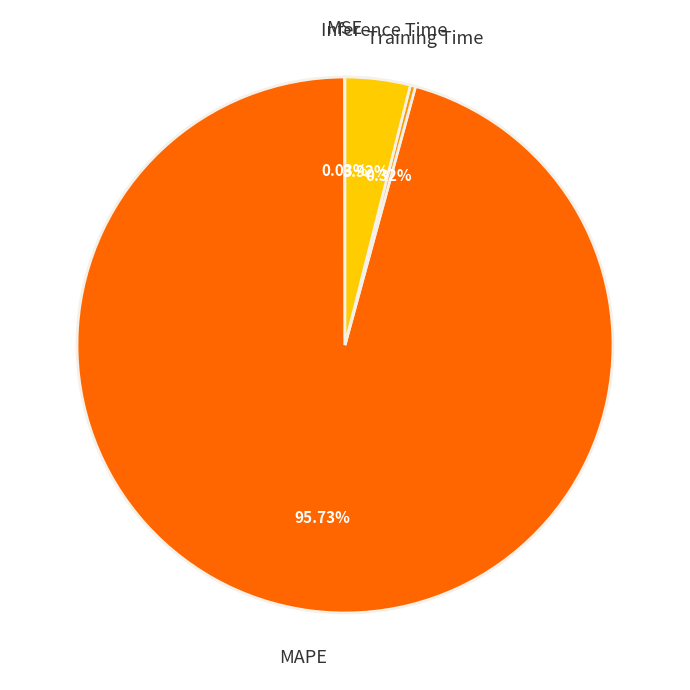

Which has a higher value, Inference Time or Training Time?

Inference Time